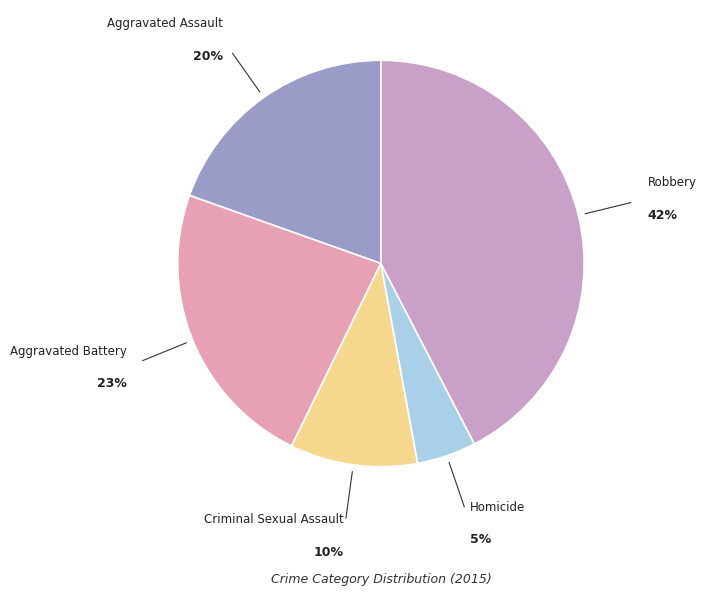

To the nearest percent, what percentage of the pie is Criminal Sexual Assault?

10%